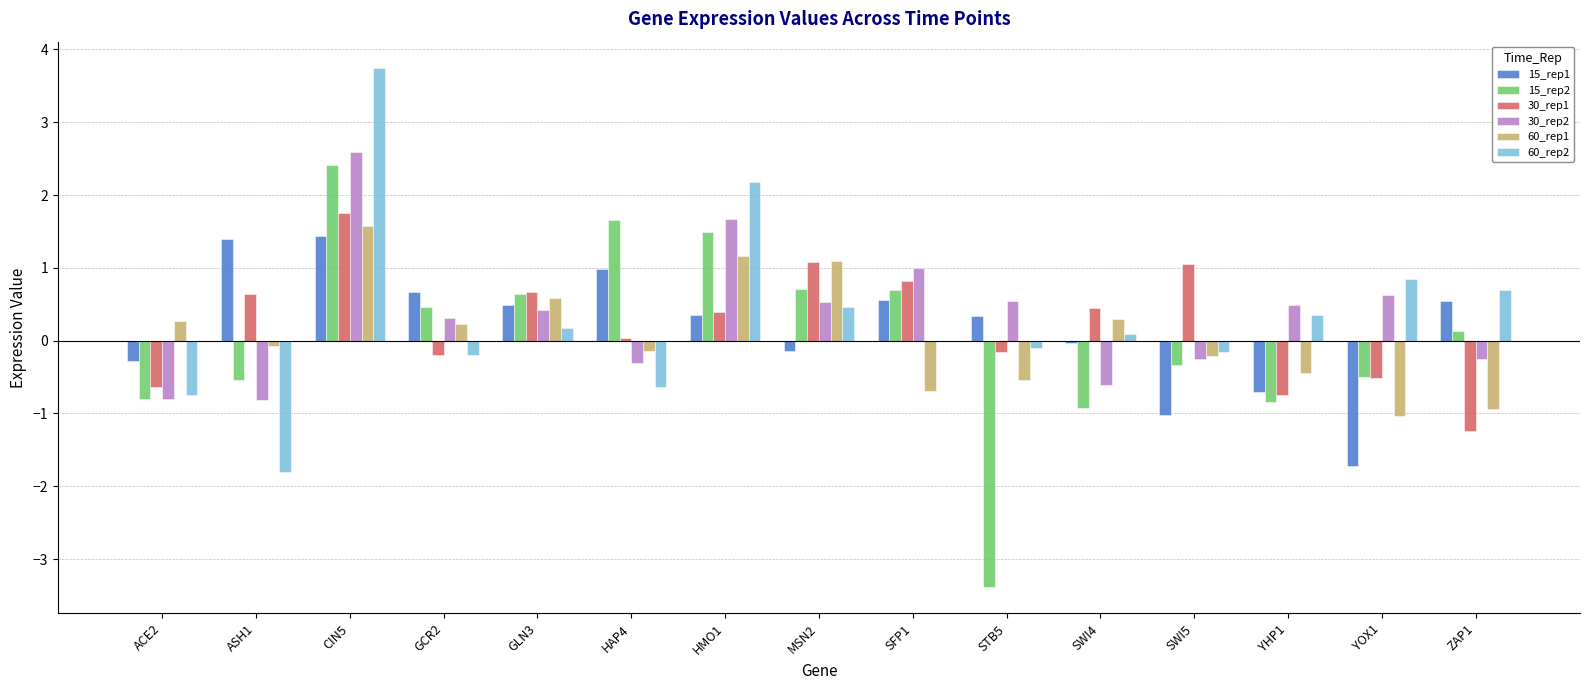

The value of 60_rep1 at YHP1 is -0.2. True or false?

False